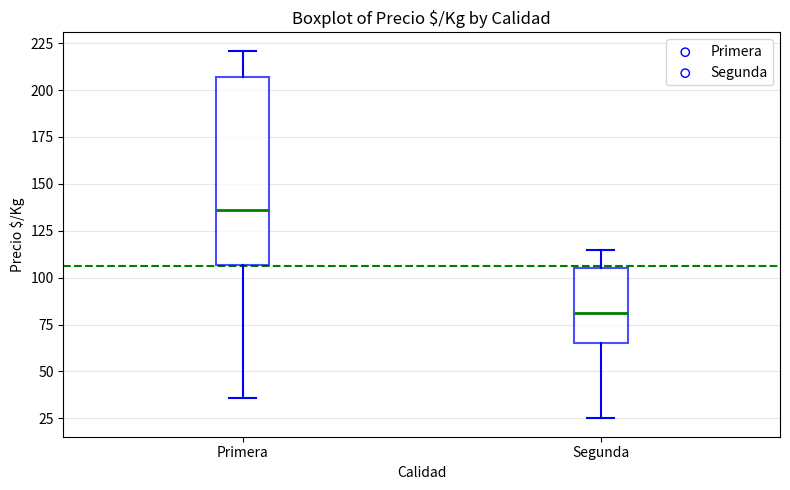

Reading left to right, read every box against the y-axis: the position of its median line, the range the box covers, and the ends of its whiskers. The values are not printed on the chart, so give them approximately, as read against the axis.

Primera: median 135, box 105 to 205, whiskers 35 to 220
Segunda: median 80, box 65 to 105, whiskers 25 to 115